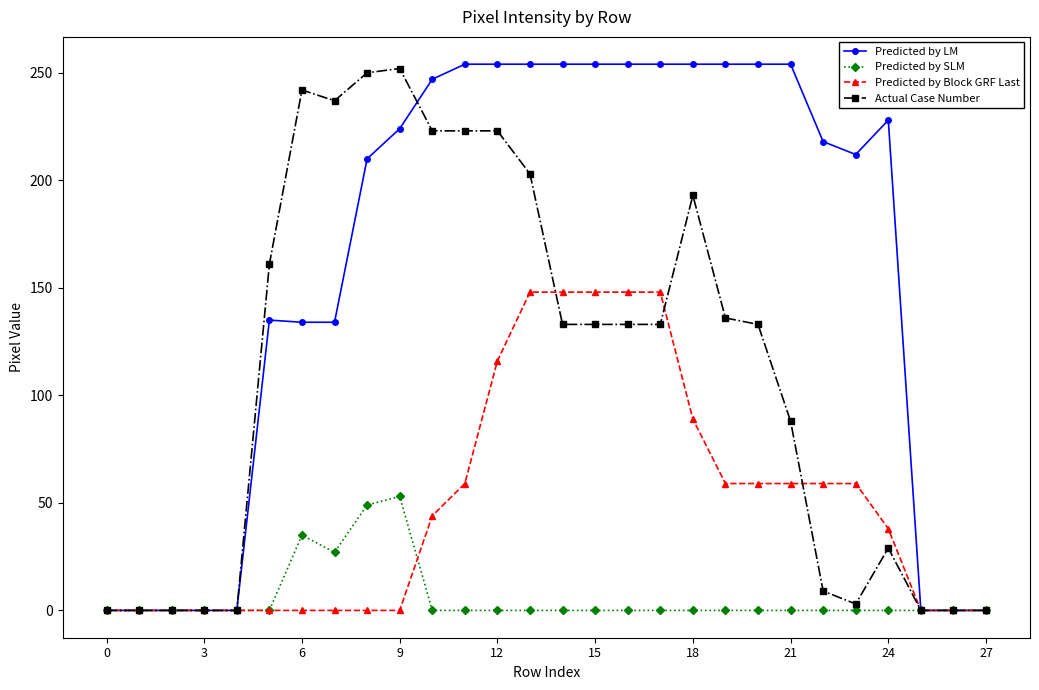

What is the maximum value shown in the chart?

254